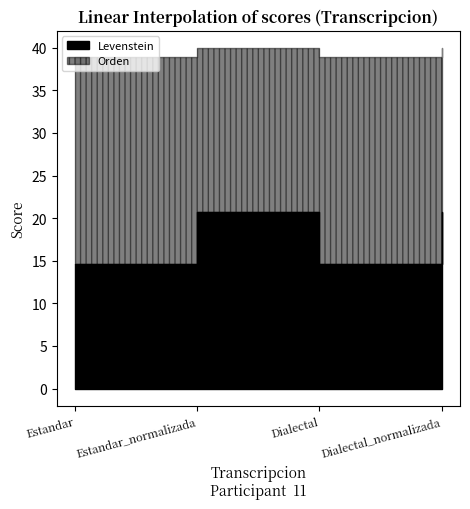

At which label is Orden closest to 39?

Estandar